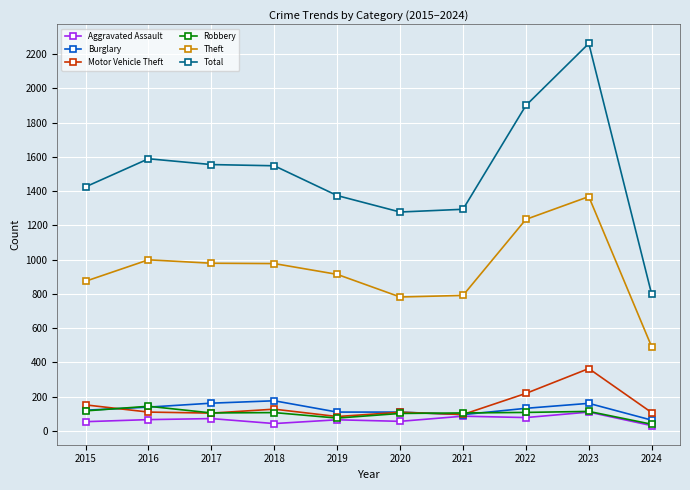

True or false: Total and Aggravated Assault cross at least once.

False